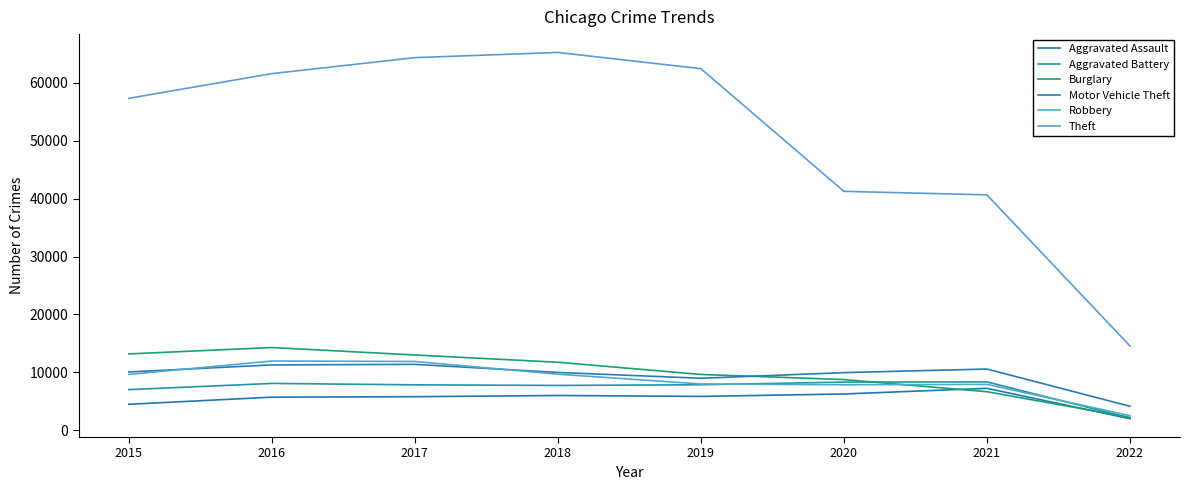

At which label is Motor Vehicle Theft closest to 7758?

2019